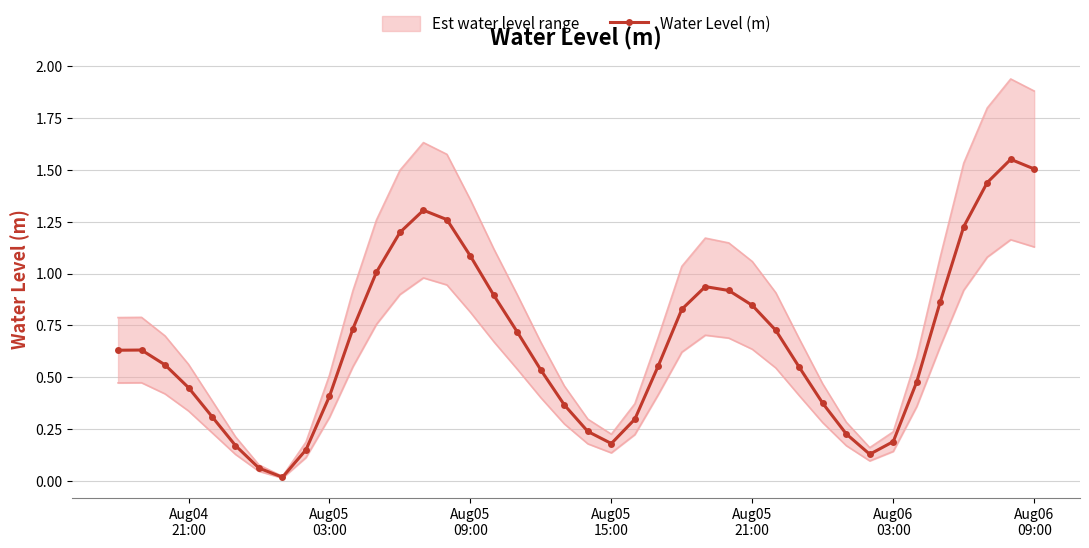

How many interior local valleys does the Water Level (m) series have?

3